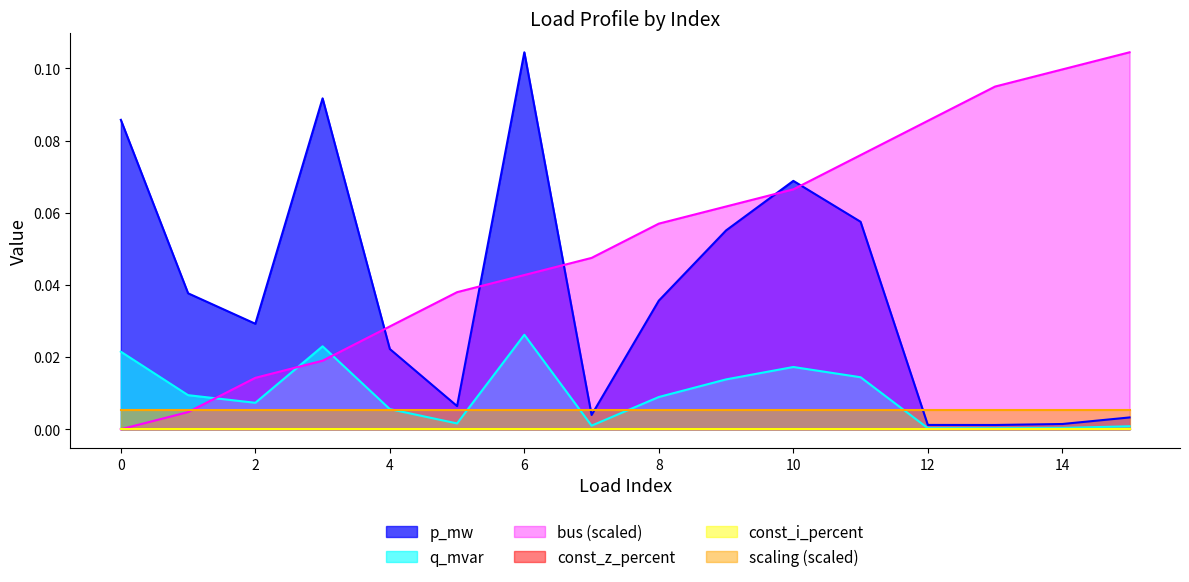

At which category is the sum across all series the highest?

6